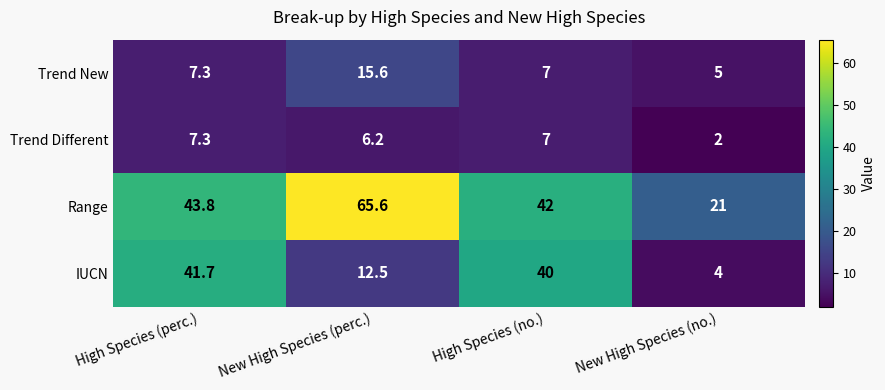

What is the sum of the Range values at High Species (no.) and New High Species (perc.)?

107.6